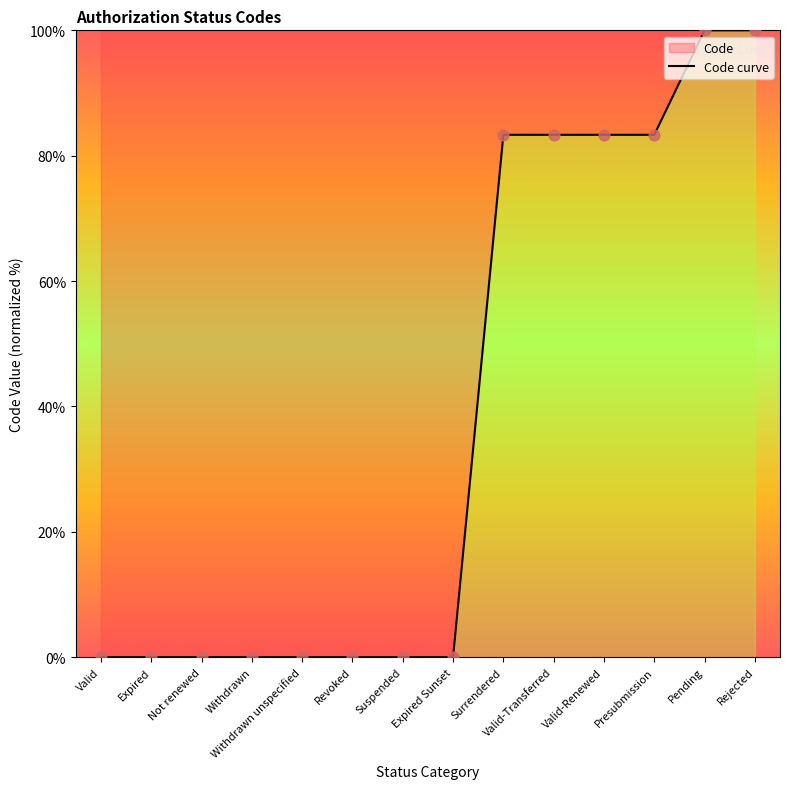

Between Expired Sunset and Revoked, which is larger?

Expired Sunset